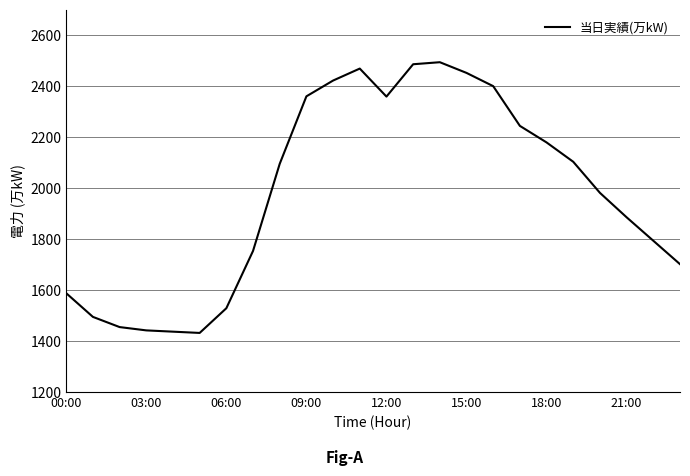

What is the difference between the maximum and minimum values?

1063